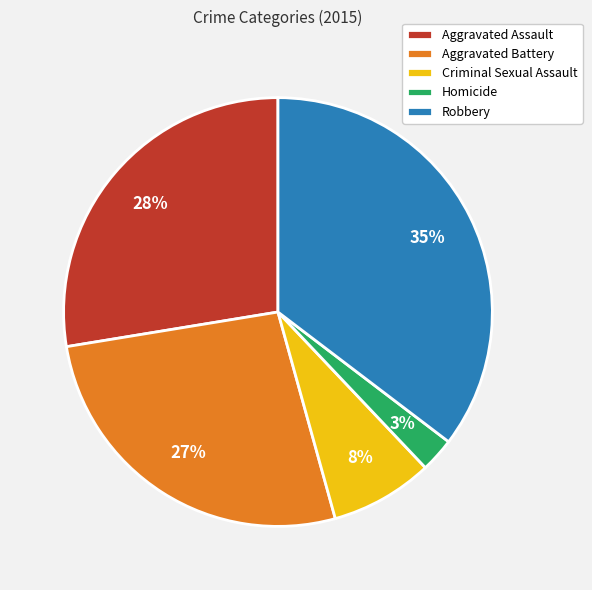

To the nearest percent, what is the average slice percentage?

20%